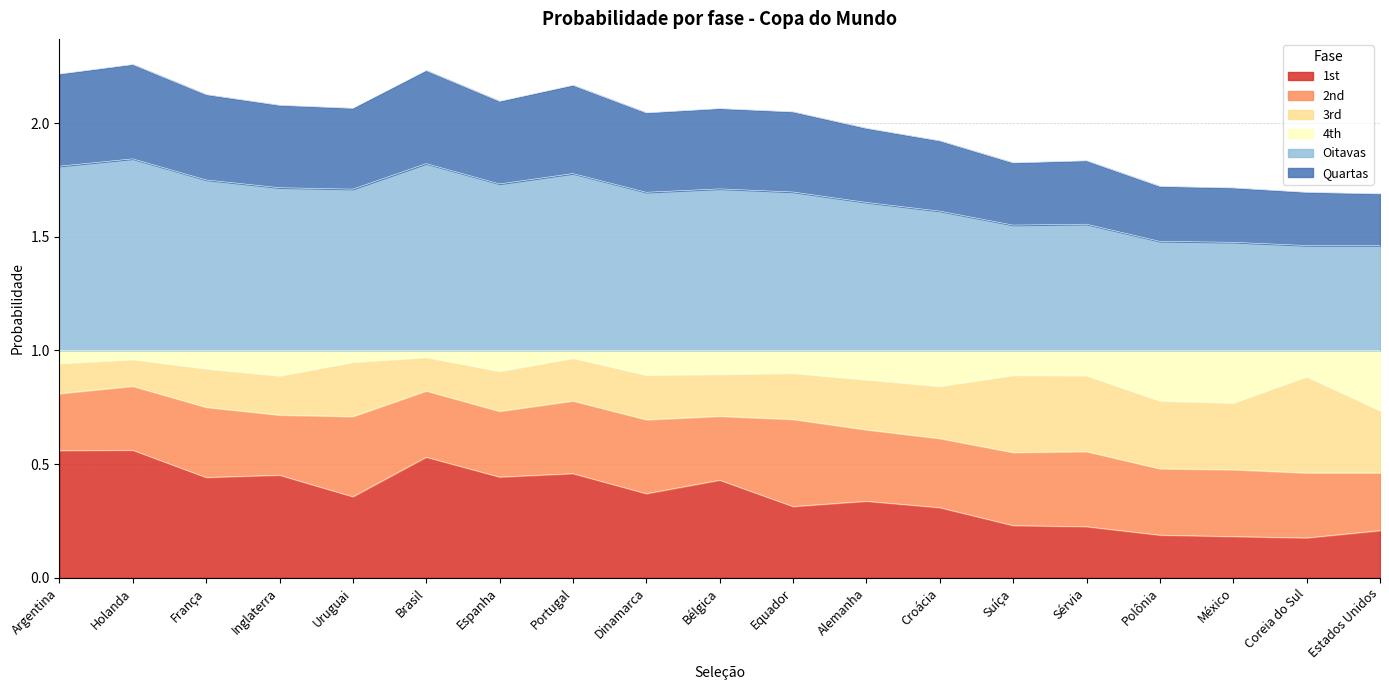

True or false: 1st has a value of 0.9 at Argentina.

False